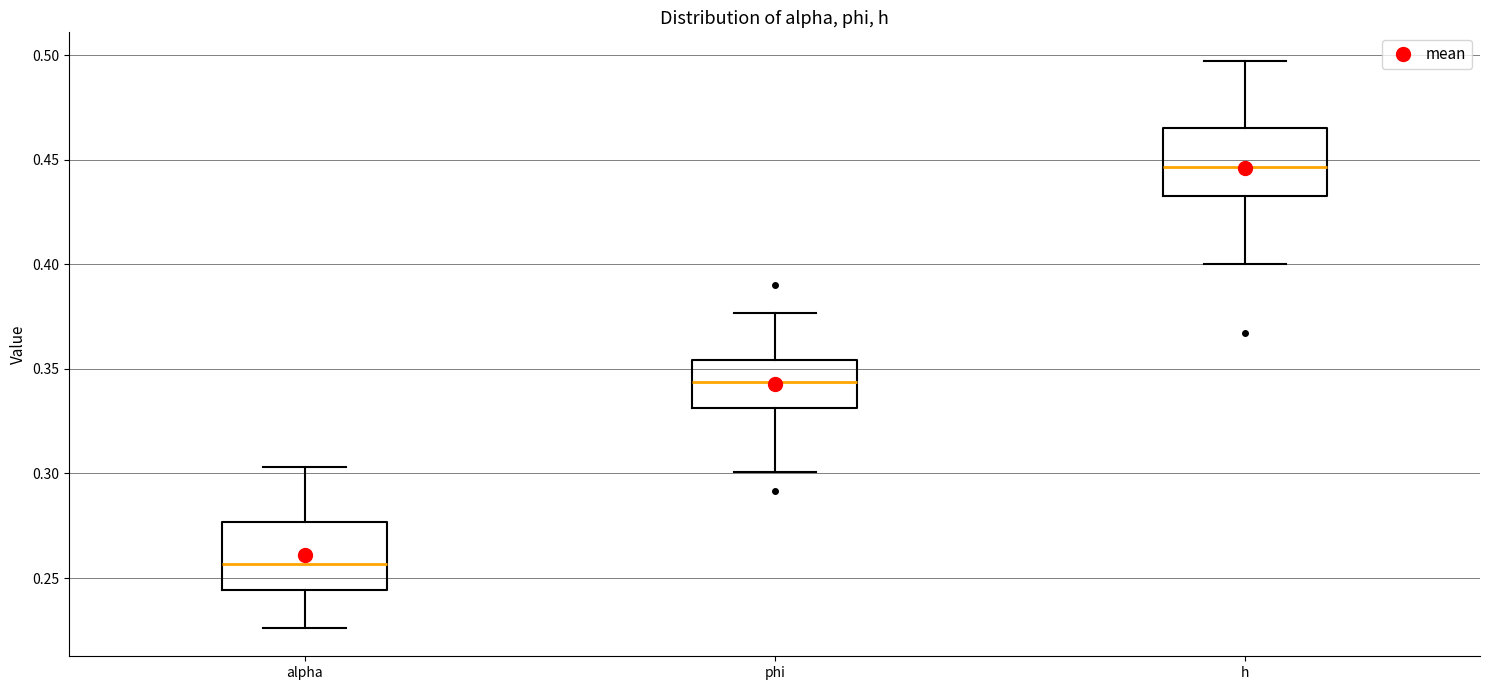

Where does the upper whisker of the box for phi end on the y-axis? The values are not printed on the chart, so give them approximately, as read against the axis.

0.375